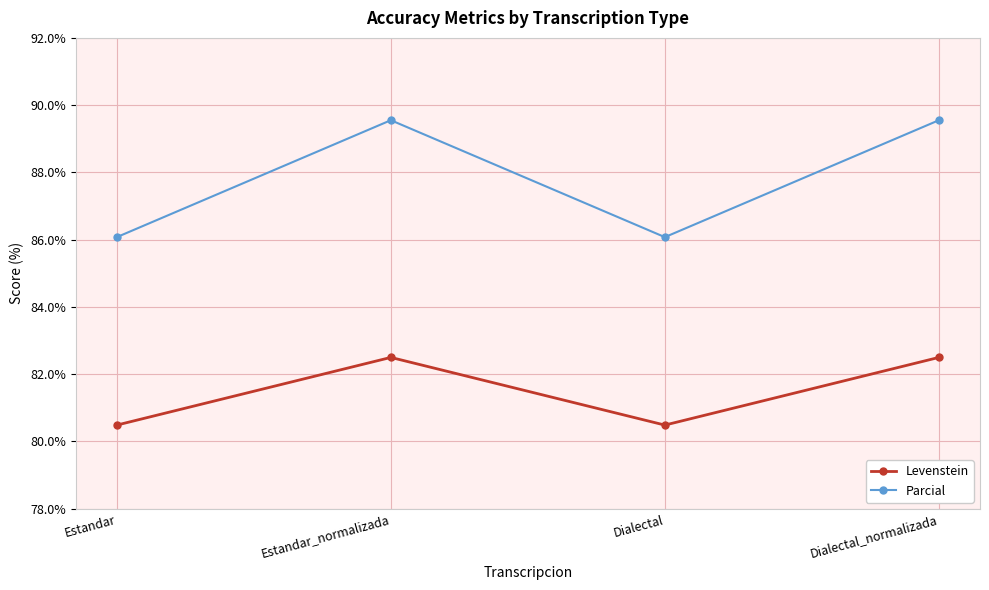

How many values in the Levenstein series are below 82?

2